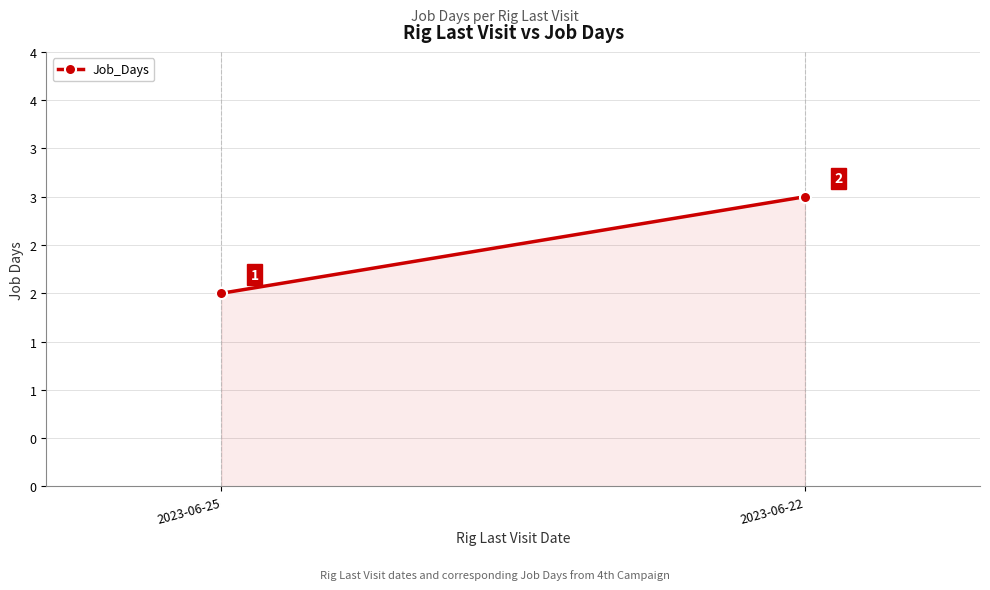

Reading right to left, what are all the values shown in this chart?

2023-06-22=3	2023-06-25=2